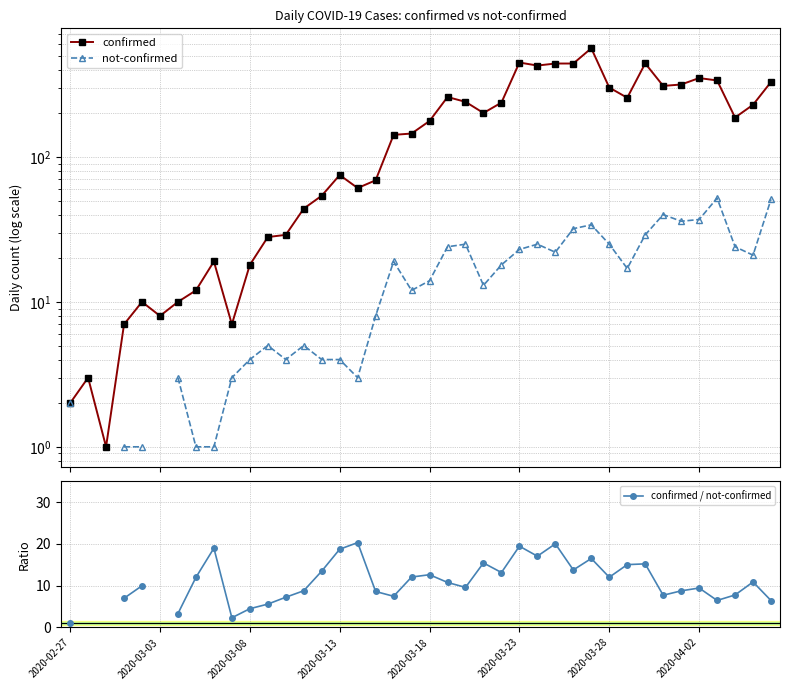

Does the chart display data point markers on the line(s)?

Yes